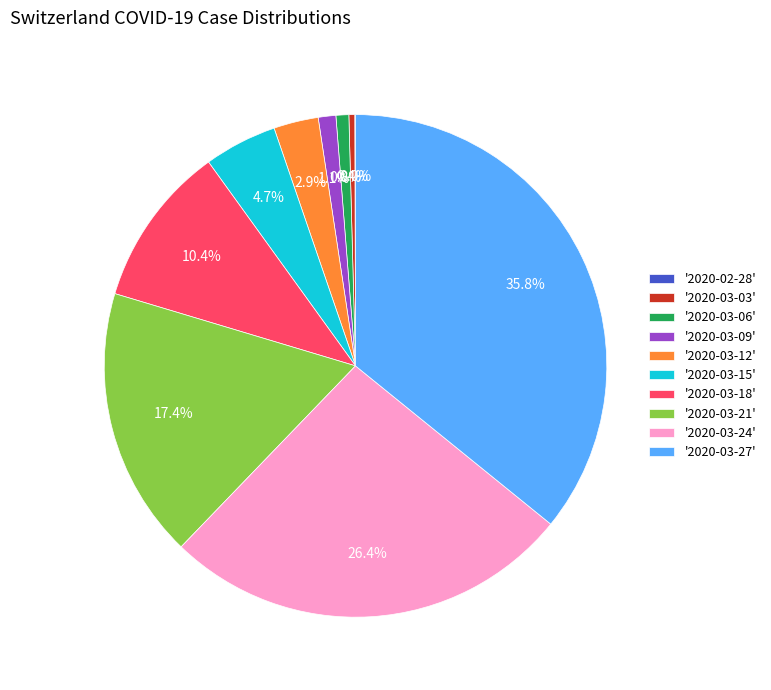

Is the sum of '2020-03-18' and '2020-03-21' greater than half?

No